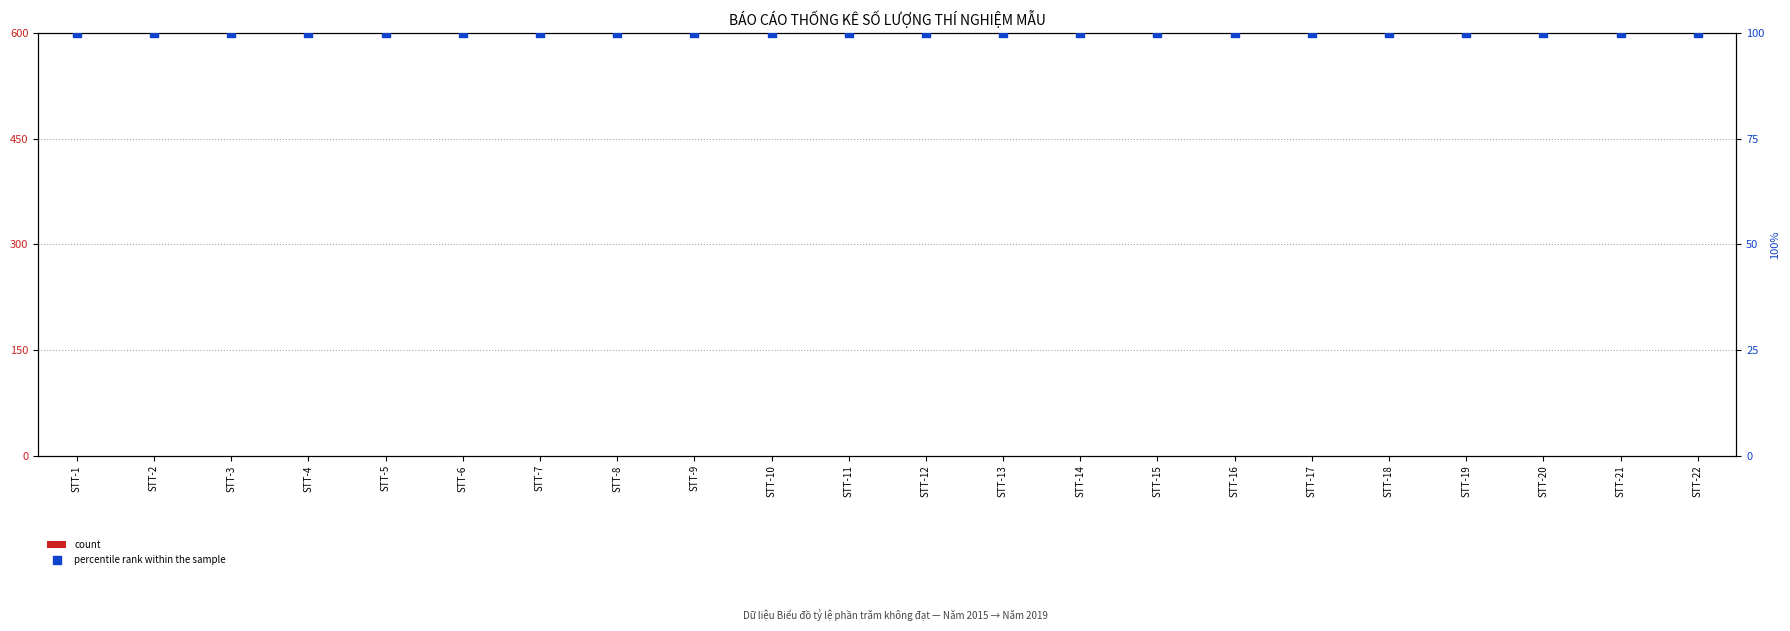

Which series reaches the minimum Y coordinate?

count